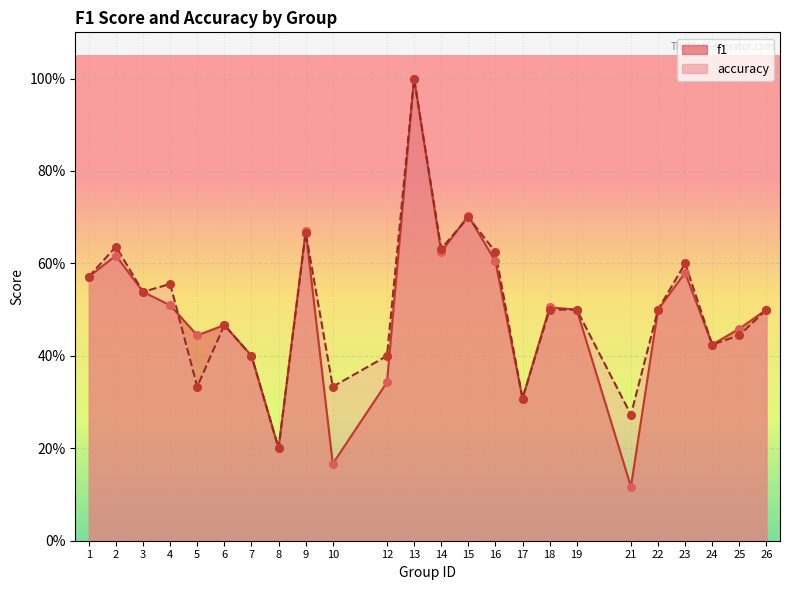

Which series has the widest spread of Y values?

f1